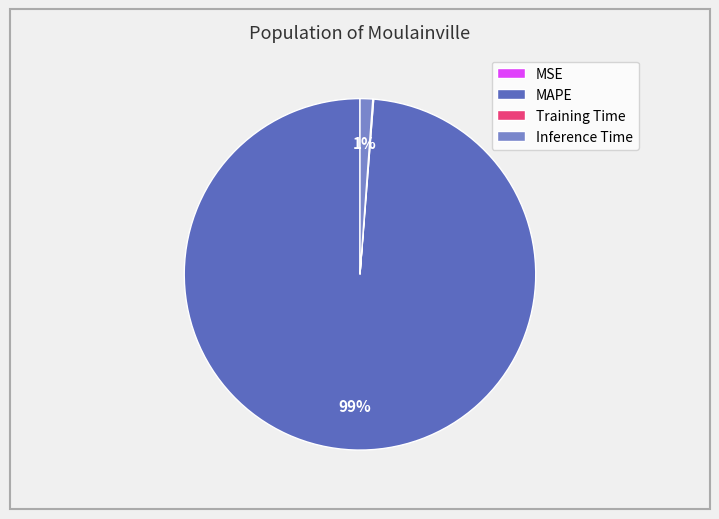

To the nearest percent, what is the average slice percentage?

25%